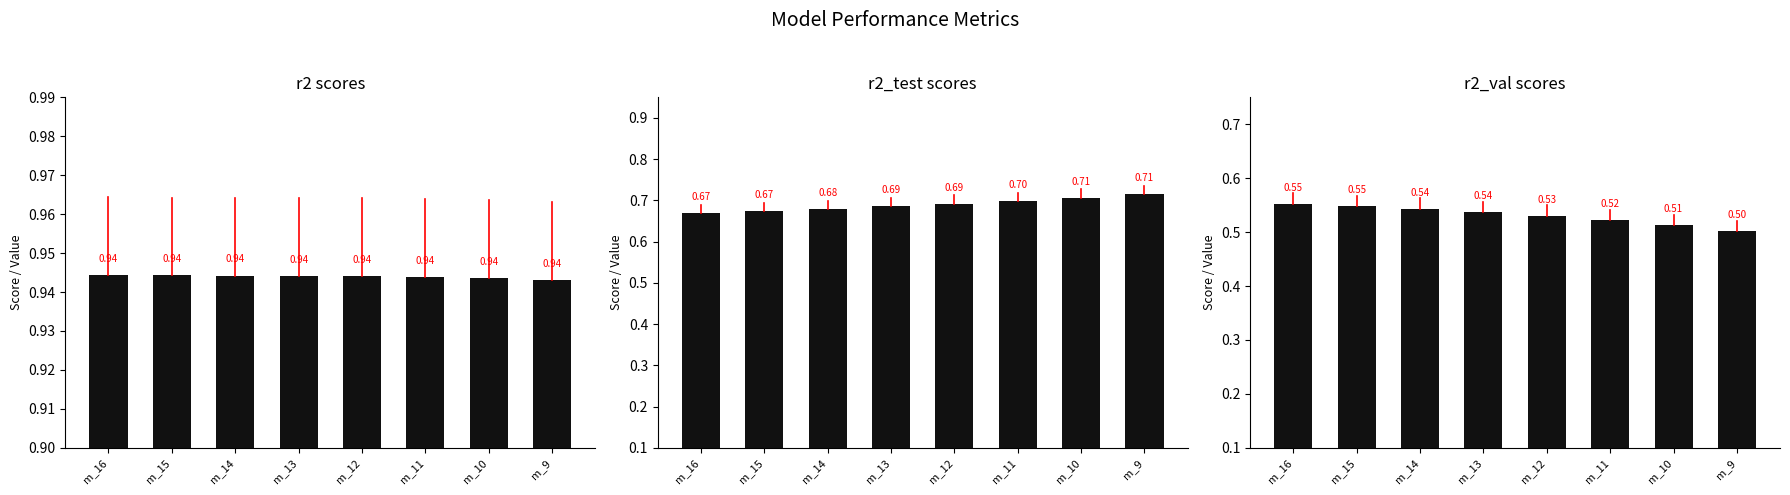

Read the r2_val value at m_15.

0.5